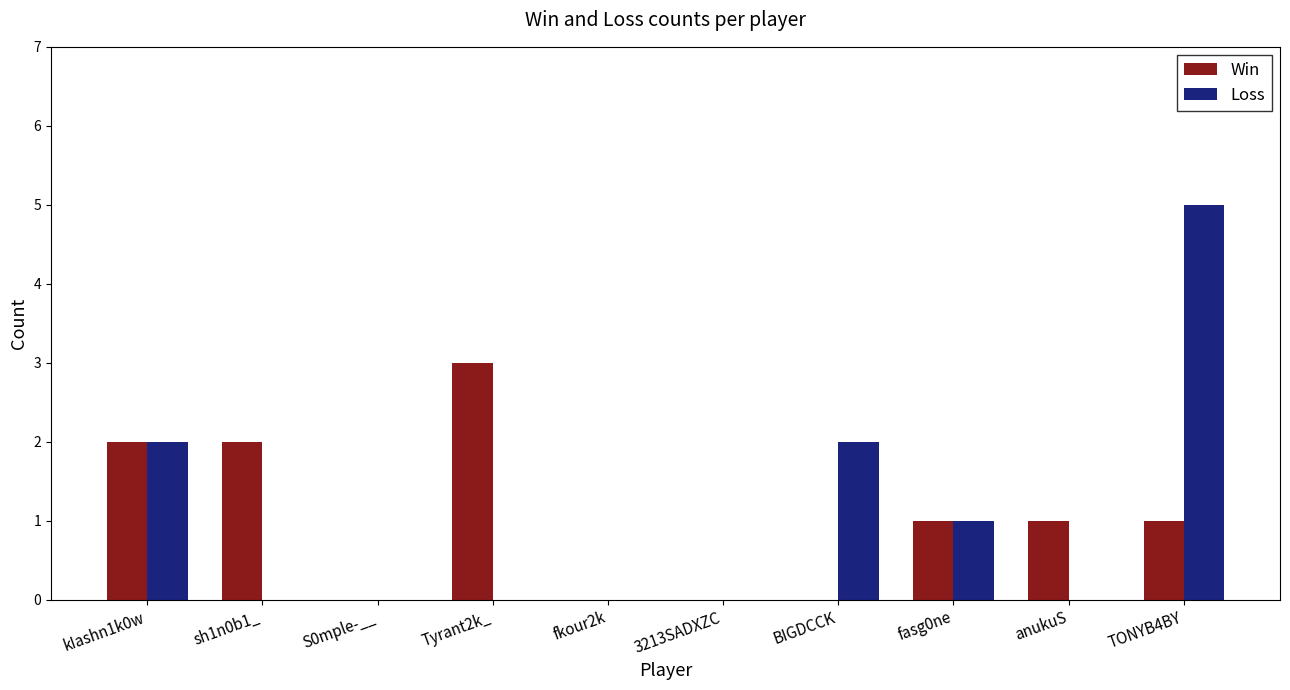

Are the bars grouped side by side (vs. stacked)?

Yes